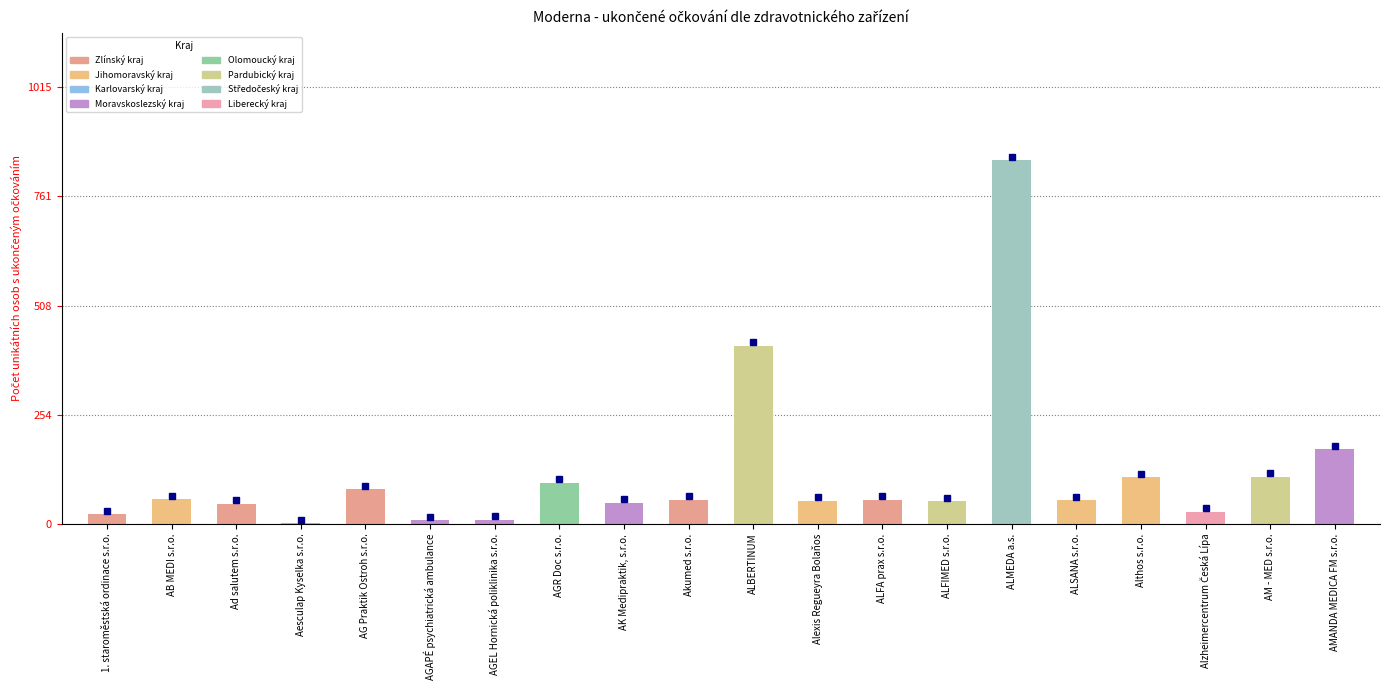

What is the difference between the values at ALMEDA a.s. and Ad salutem s.r.o.?

799